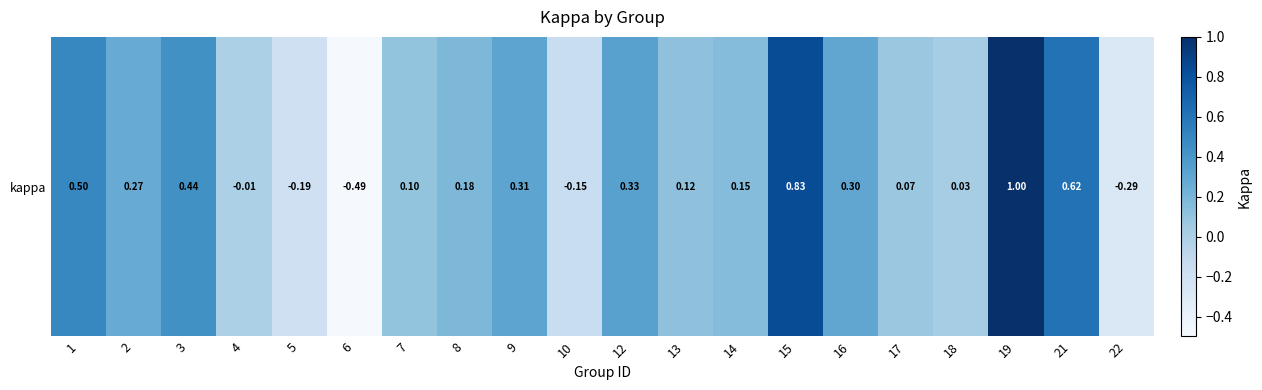

What is the greatest value displayed?

1.0